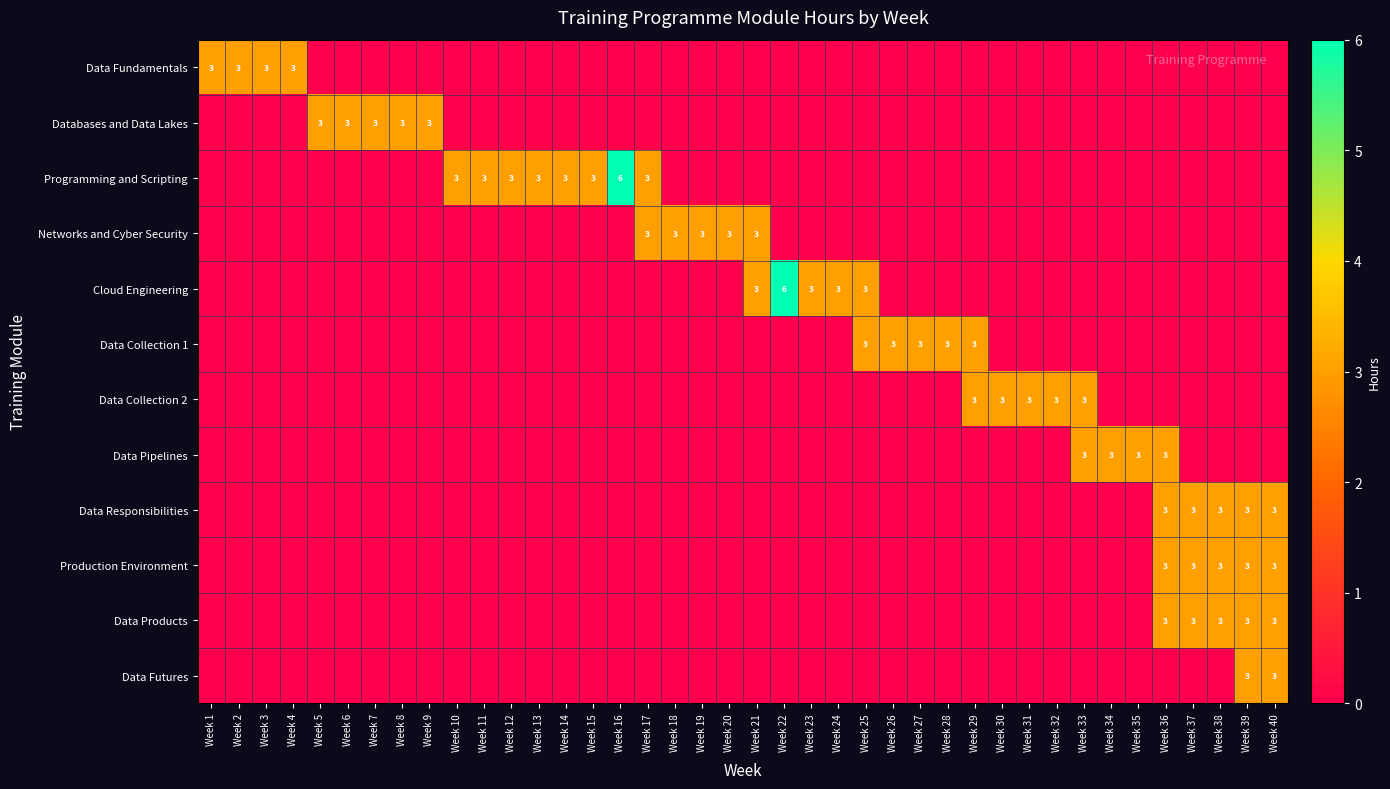

What is the spread (max minus min) of values at Week 32?

3